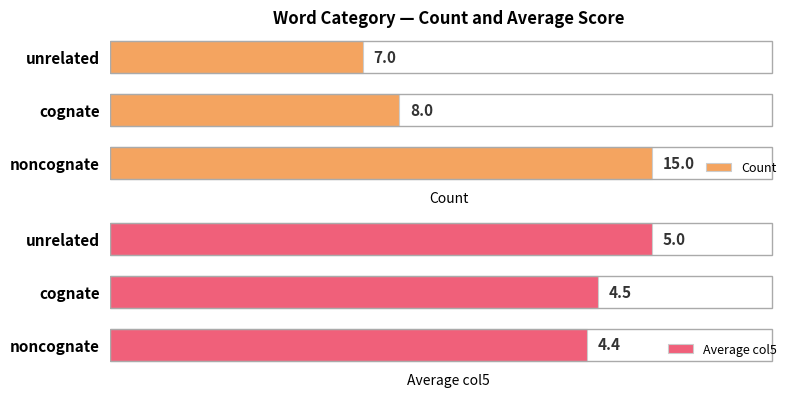

Where is Count nearest to the value 11?

cognate